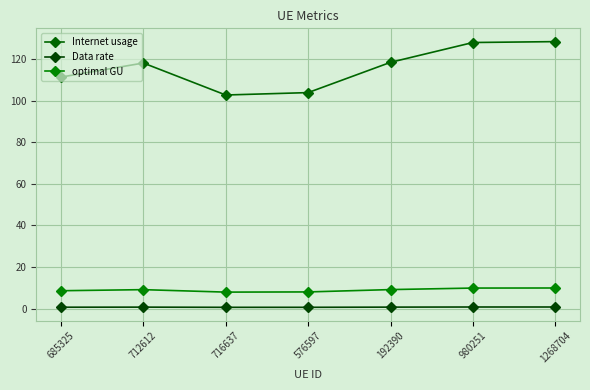

How many data points in Internet usage are less than 118?

3